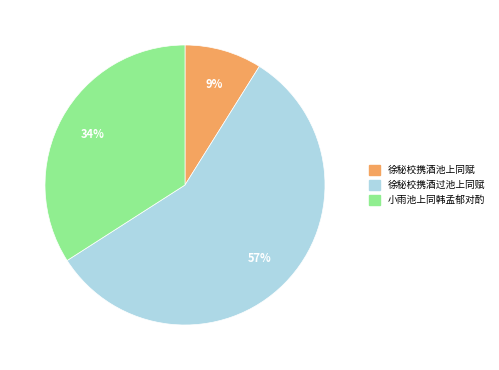

Which category accounts for the majority?

徐秘校携酒过池上同赋